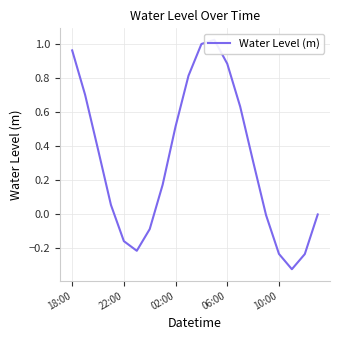

Where is the data nearest to the value 0?

19